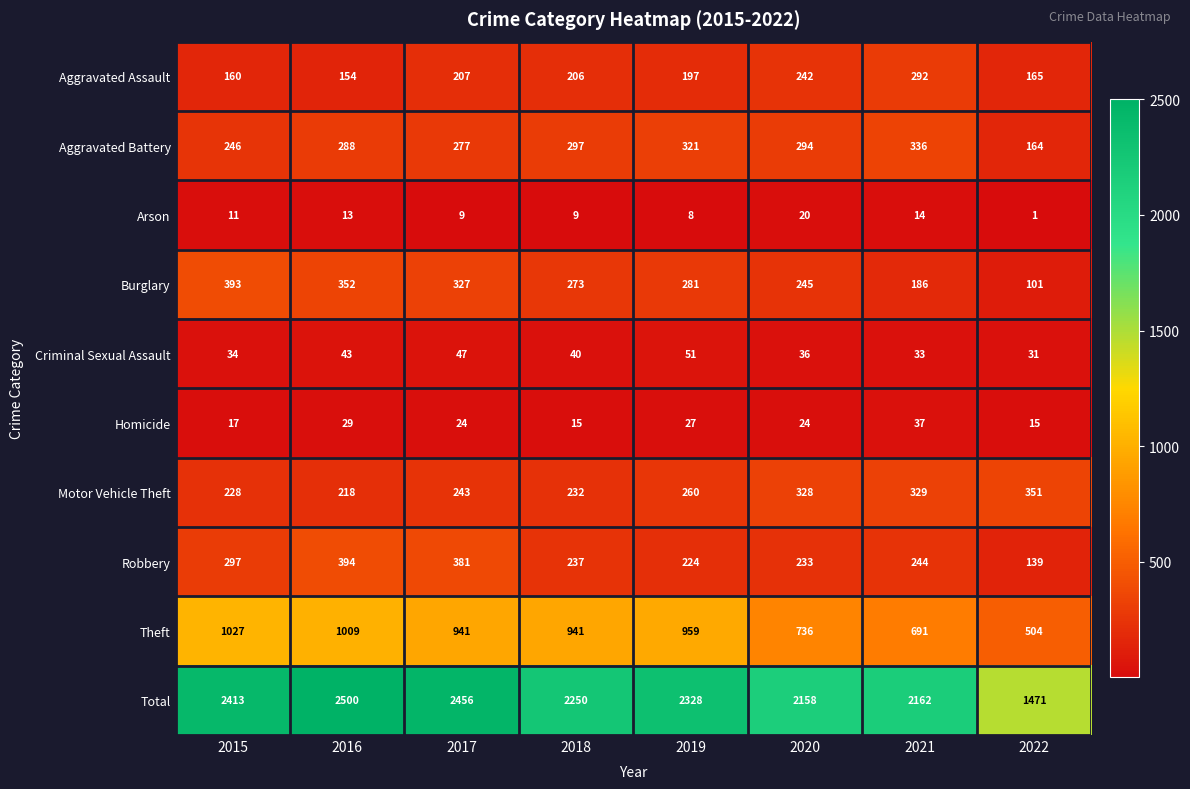

What is the difference between the Robbery values at 2018 and 2020?

4